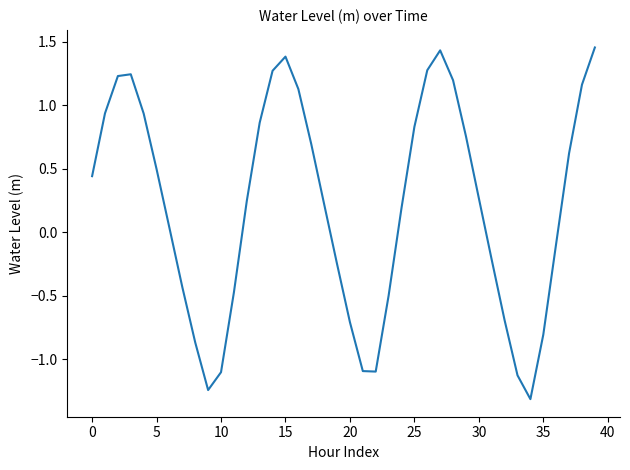

What is the smallest value displayed?

-1.3